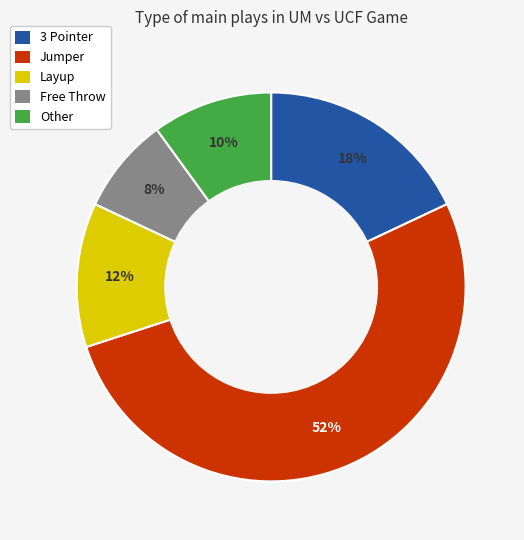

True or false: Jumper accounts for 52% of the total.

True